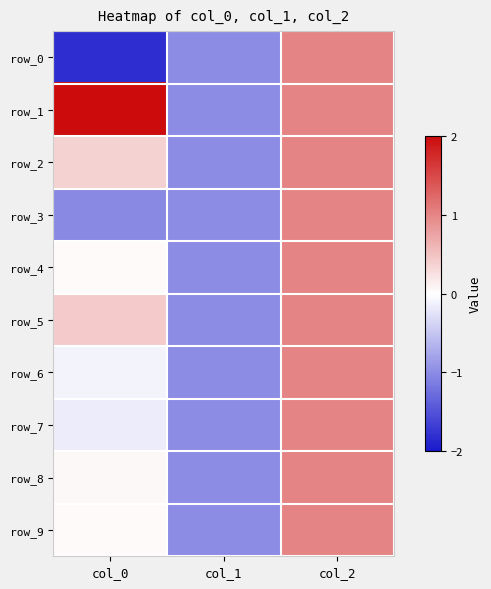

What is the approximate value of row_3 at col_0?

-1.0